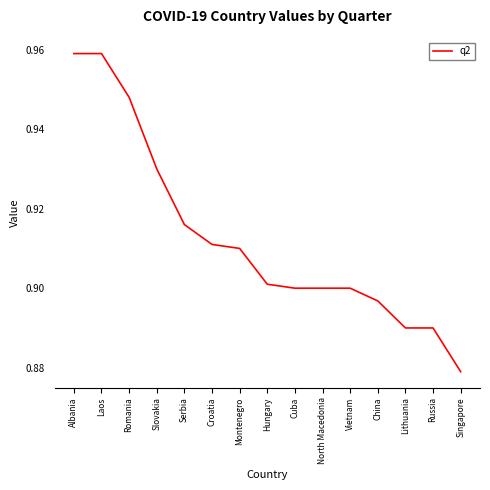

Which label corresponds to the smallest value in the chart?

Singapore